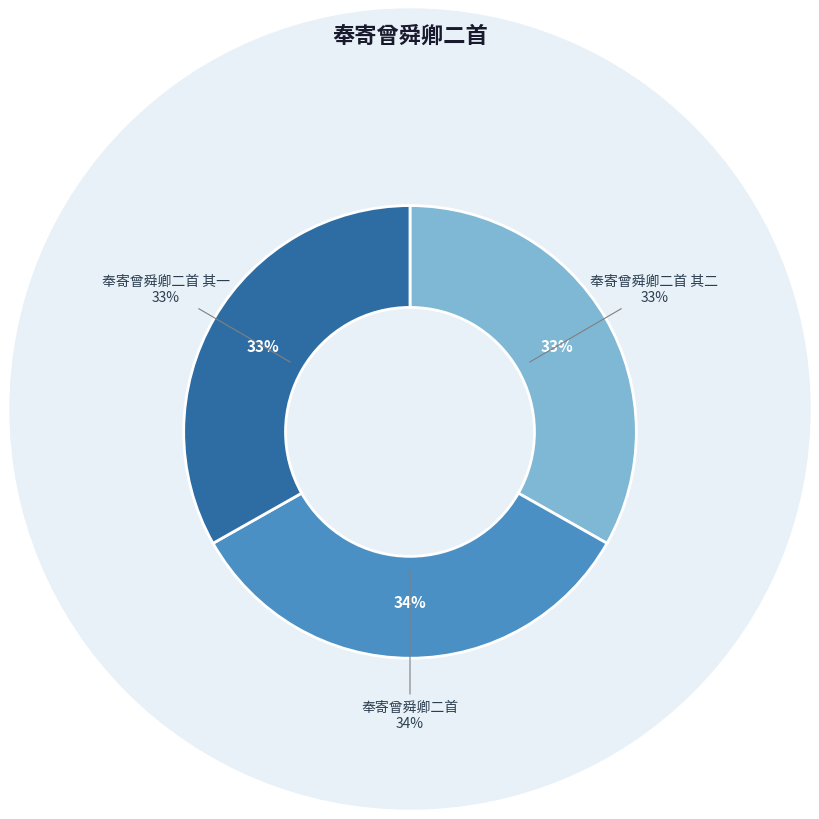

To the nearest percent, what percentage of the pie is 奉寄曾舜卿二首 其一?

33%